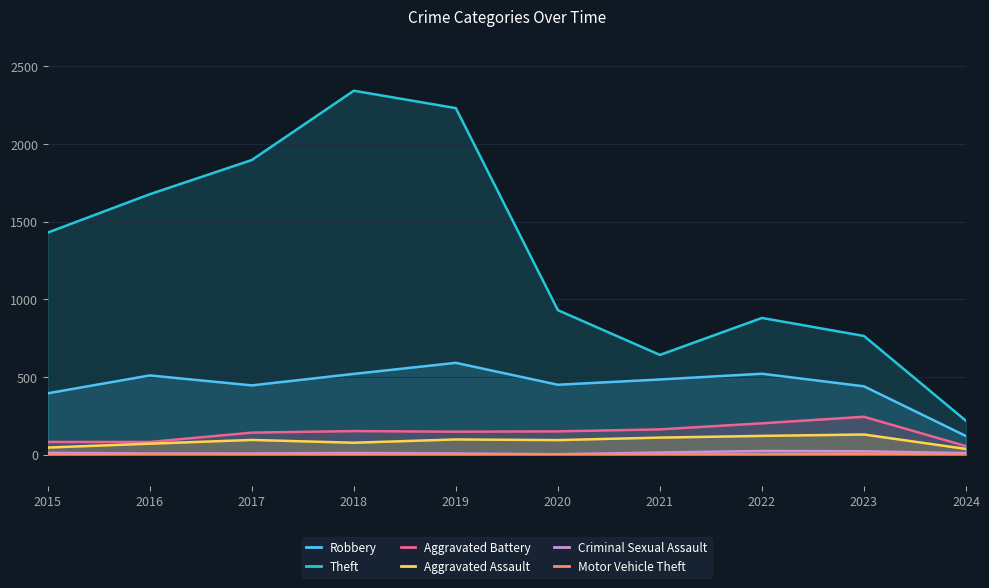

True or false: Robbery has a value of 296 at 2023.

False